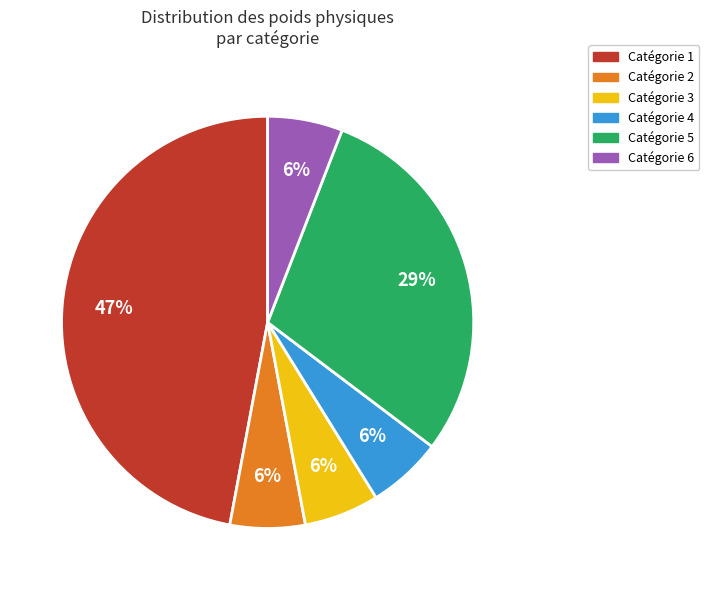

Is there any slice that represents more than half of the pie?

No